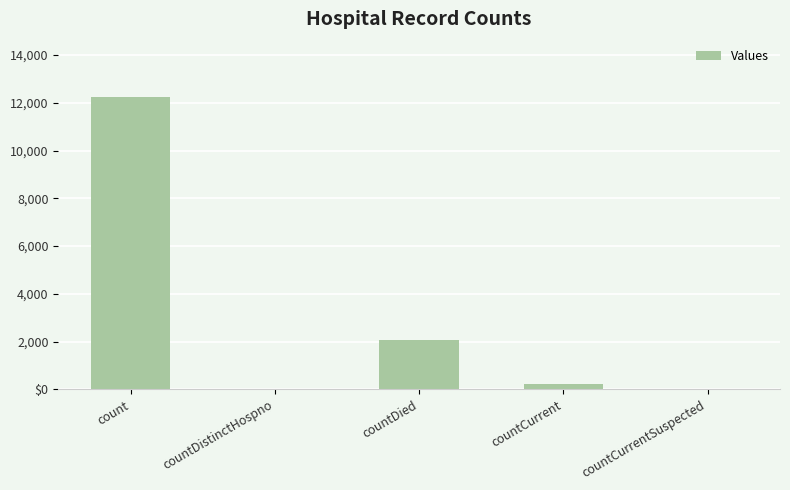

Are the bars horizontal?

No